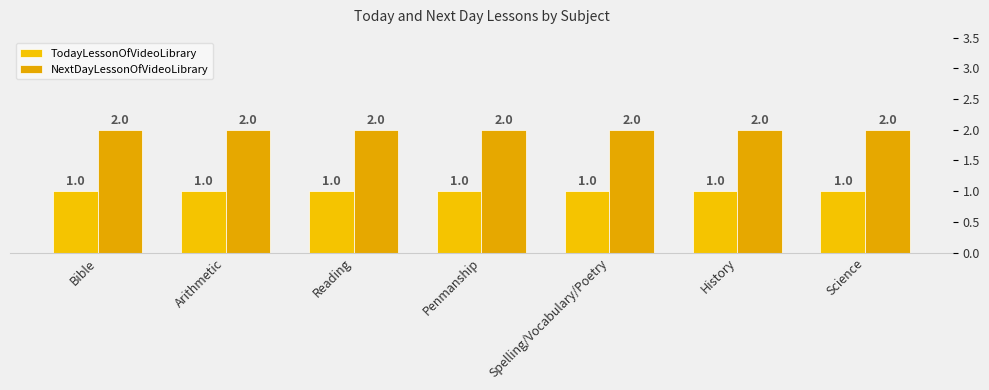

How many bars are there in each group?

2